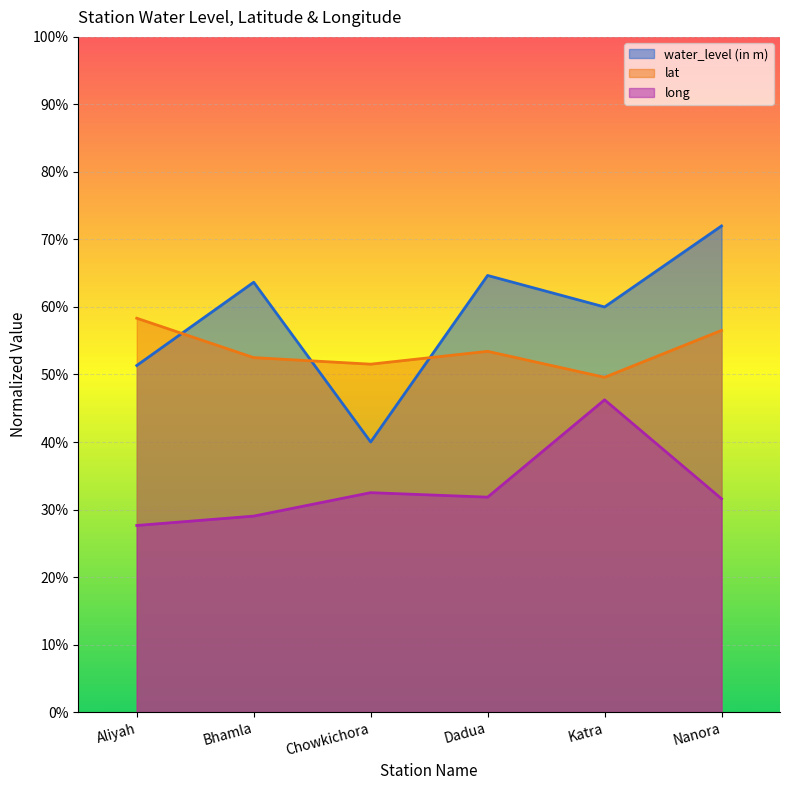

The value of long at Chowkichora is 32.5. True or false?

True